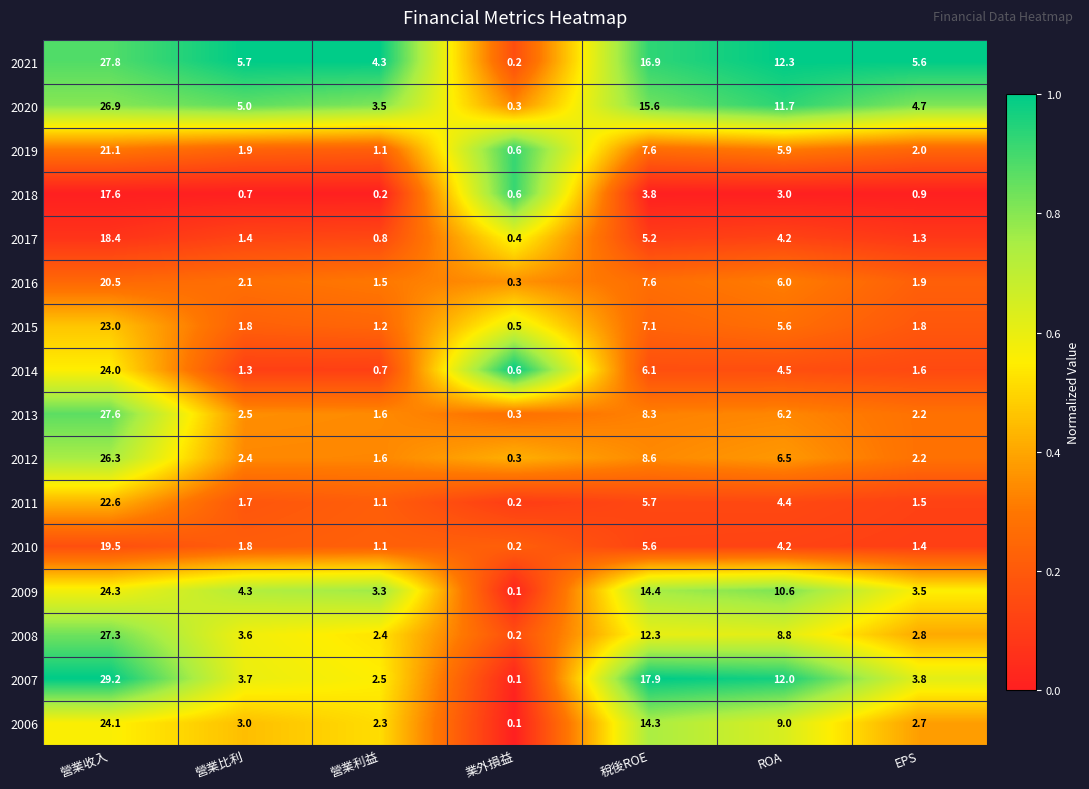

Which series has the largest total across all categories?

2021